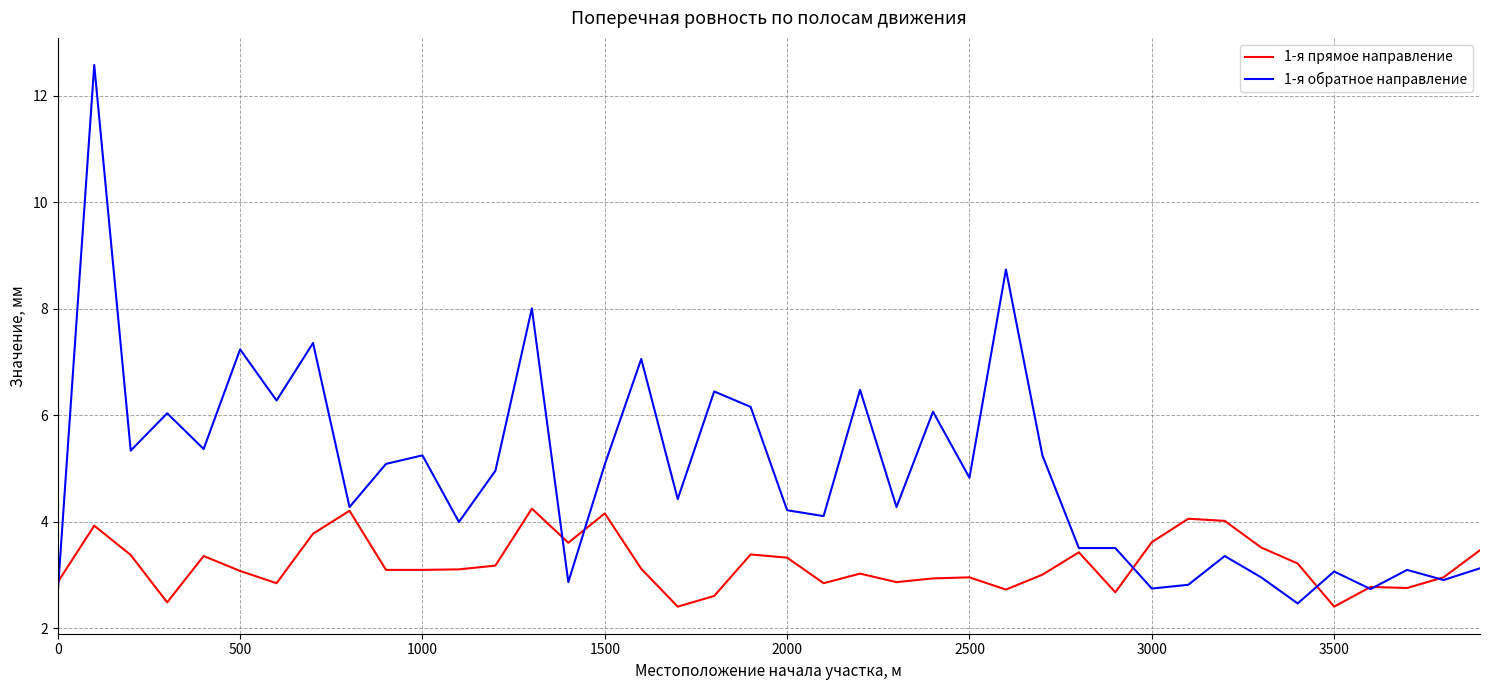

List the series in order of their overall mean, highest first.

1-я обратное направление, 1-я прямое направление